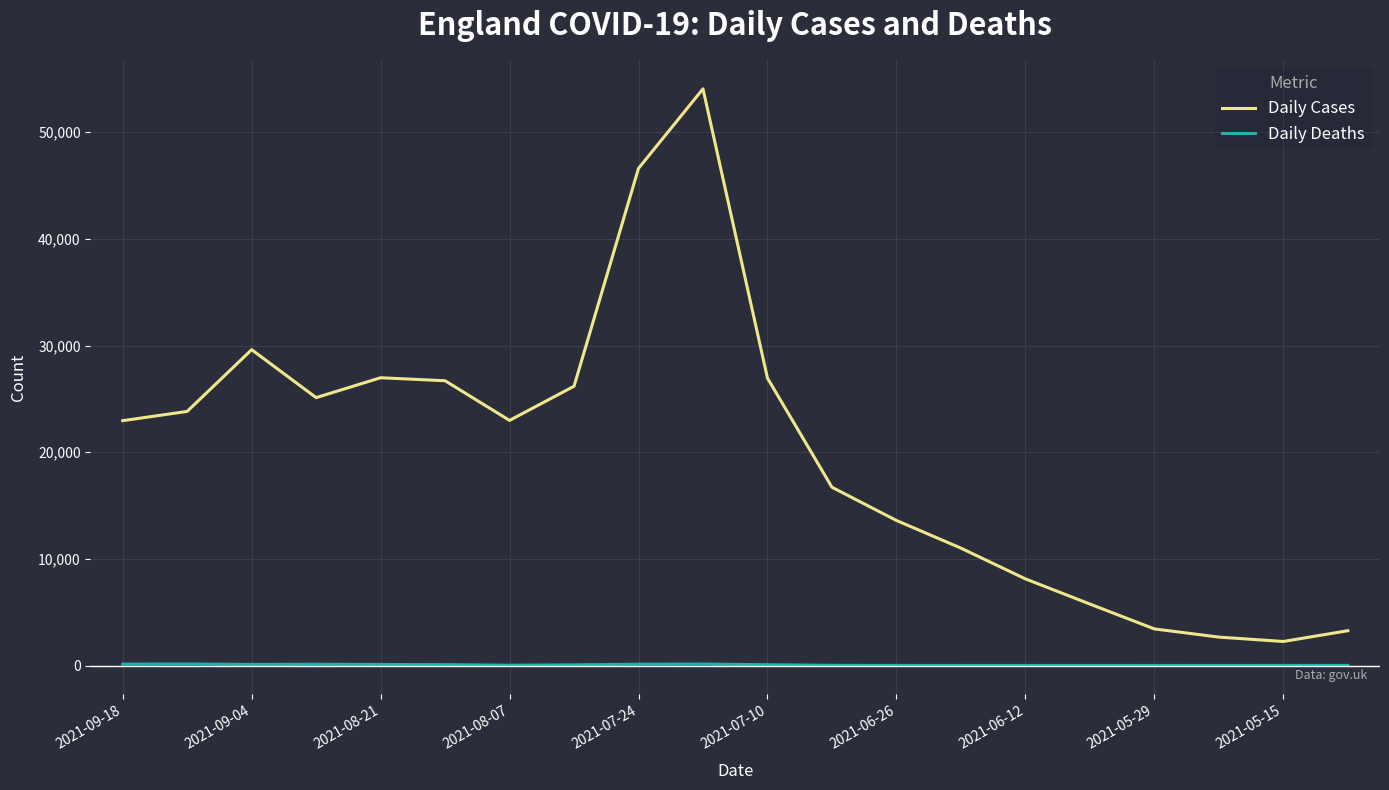

True or false: Daily Deaths and Daily Cases intersect in this chart.

False